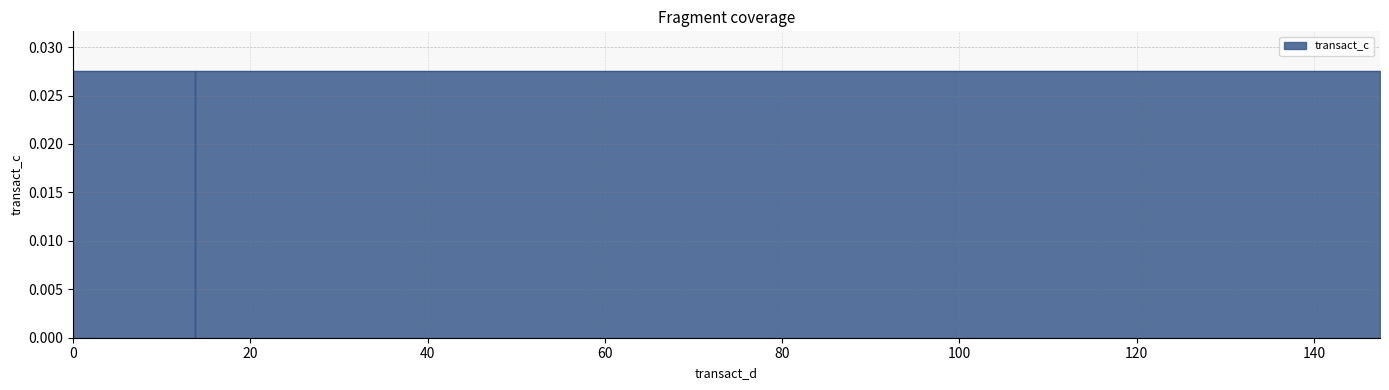

How many data points are above 0?

37